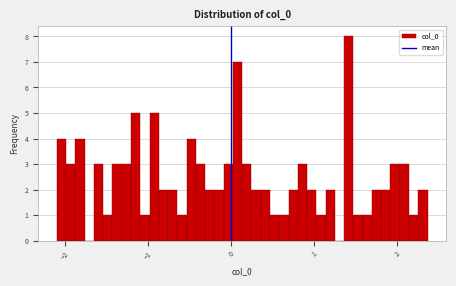

Around what value on the x-axis is the tallest bar? Give the approximate position of its centre, as read against the axis.

1.4